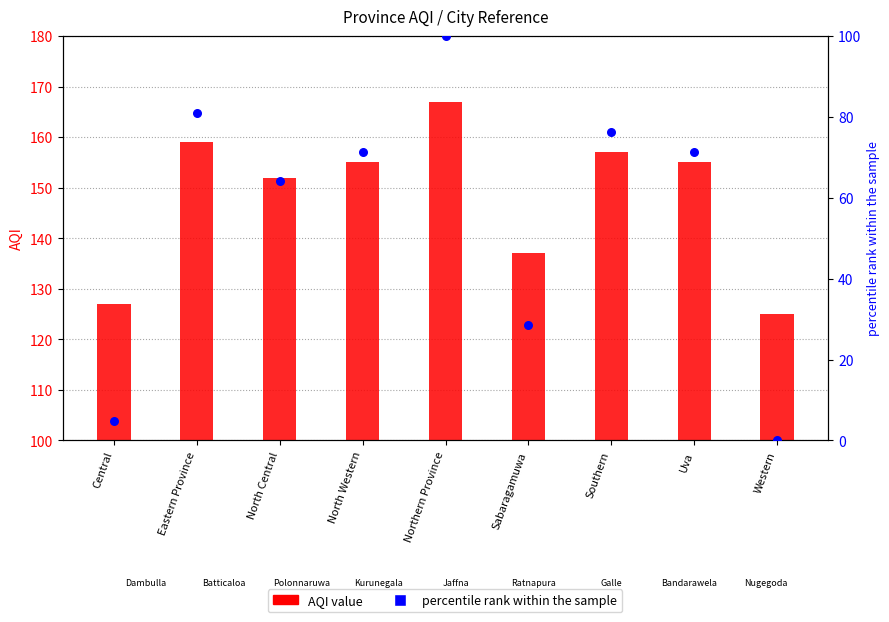

Is the value of percentile rank within the sample at Sabaragamuwa greater than the value of AQI value at Sabaragamuwa?

No